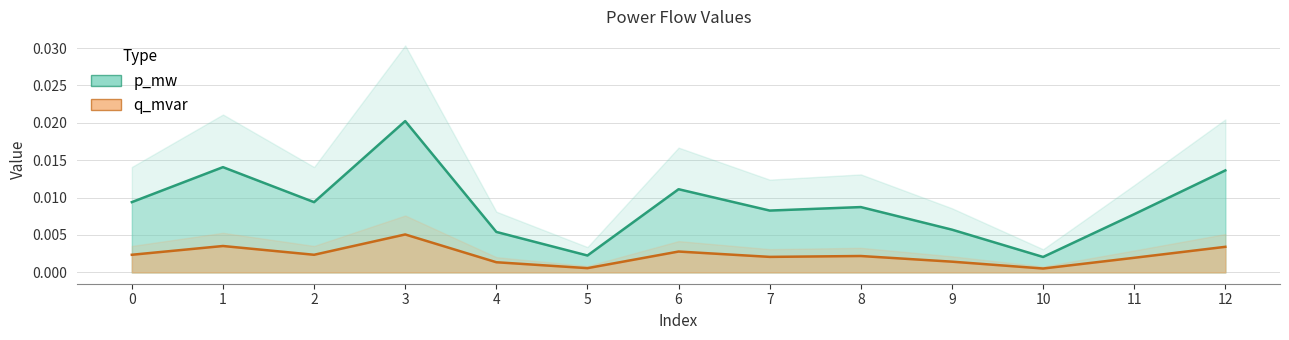

At 4, list the series in order from smallest to largest.

q_mvar, p_mw